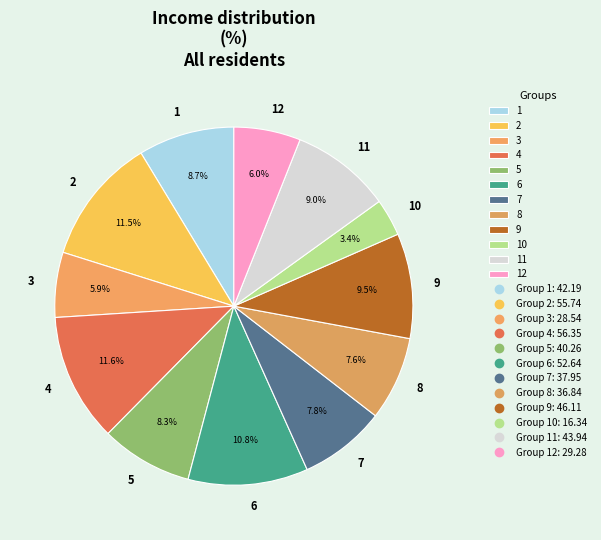

Does any single category account for the majority?

No